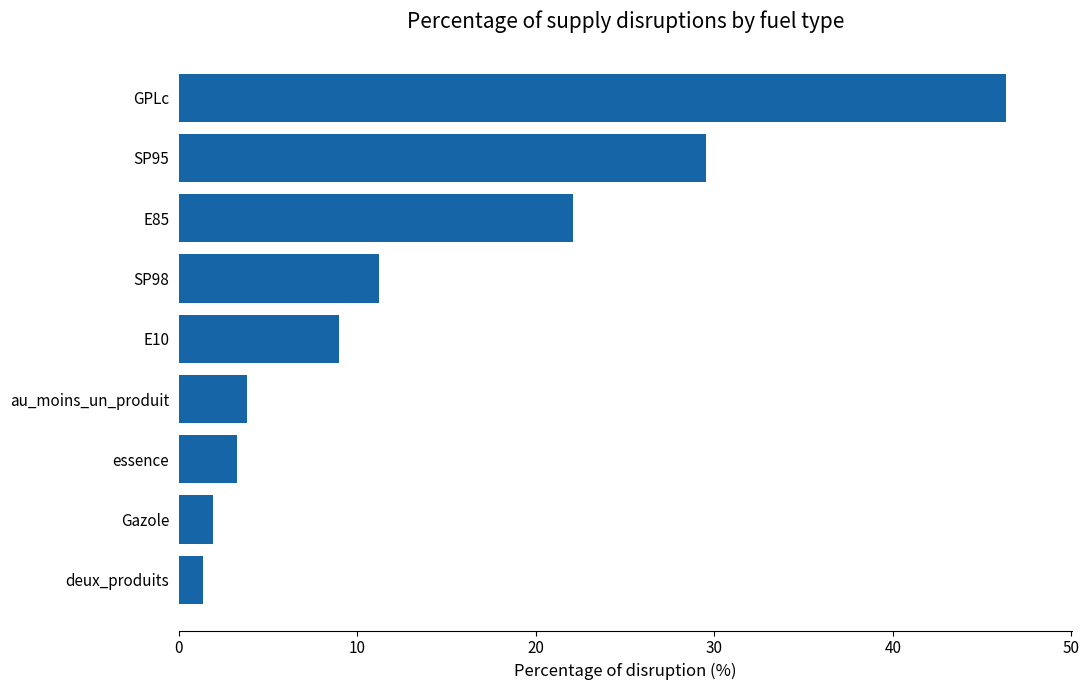

What is the maximum value shown in the chart?

46.3